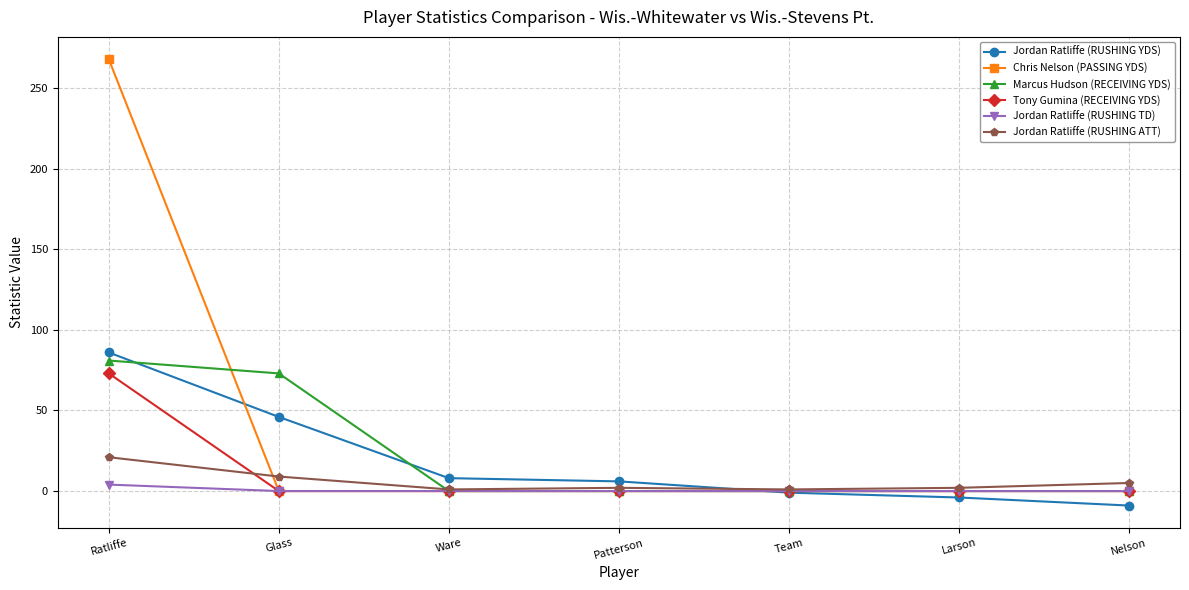

Is it true that Jordan Ratliffe (RUSHING YDS) equals 115 at Ratliffe?

False